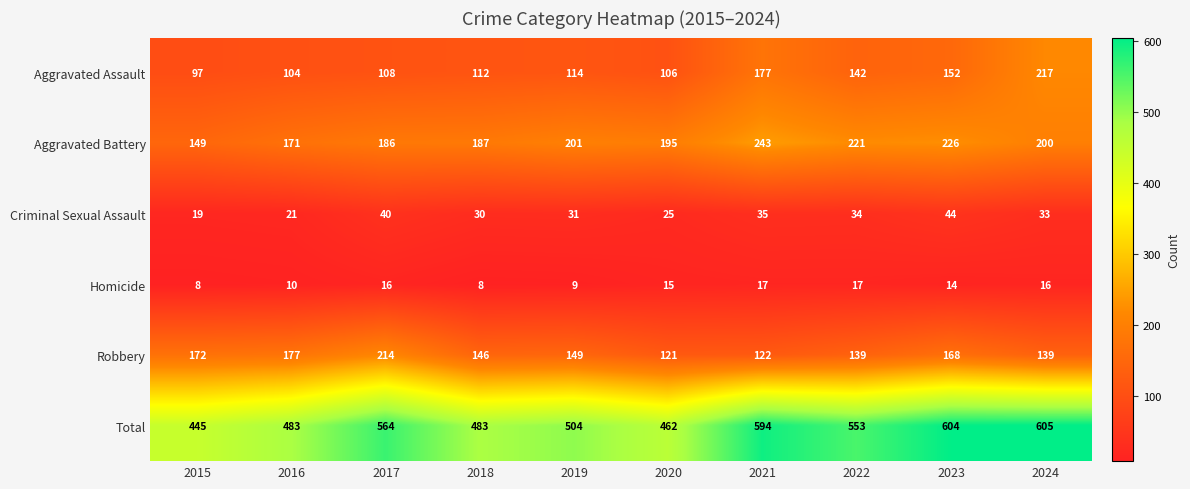

List the series in order of their peak value, highest first.

Total, Aggravated Battery, Aggravated Assault, Robbery, Criminal Sexual Assault, Homicide